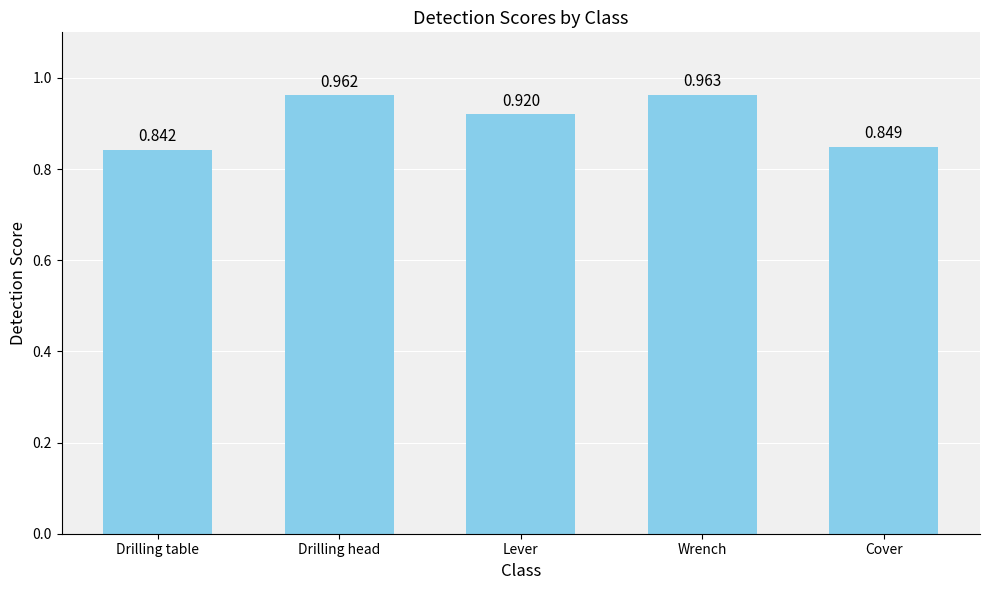

Which category has the highest value across all series?

Wrench